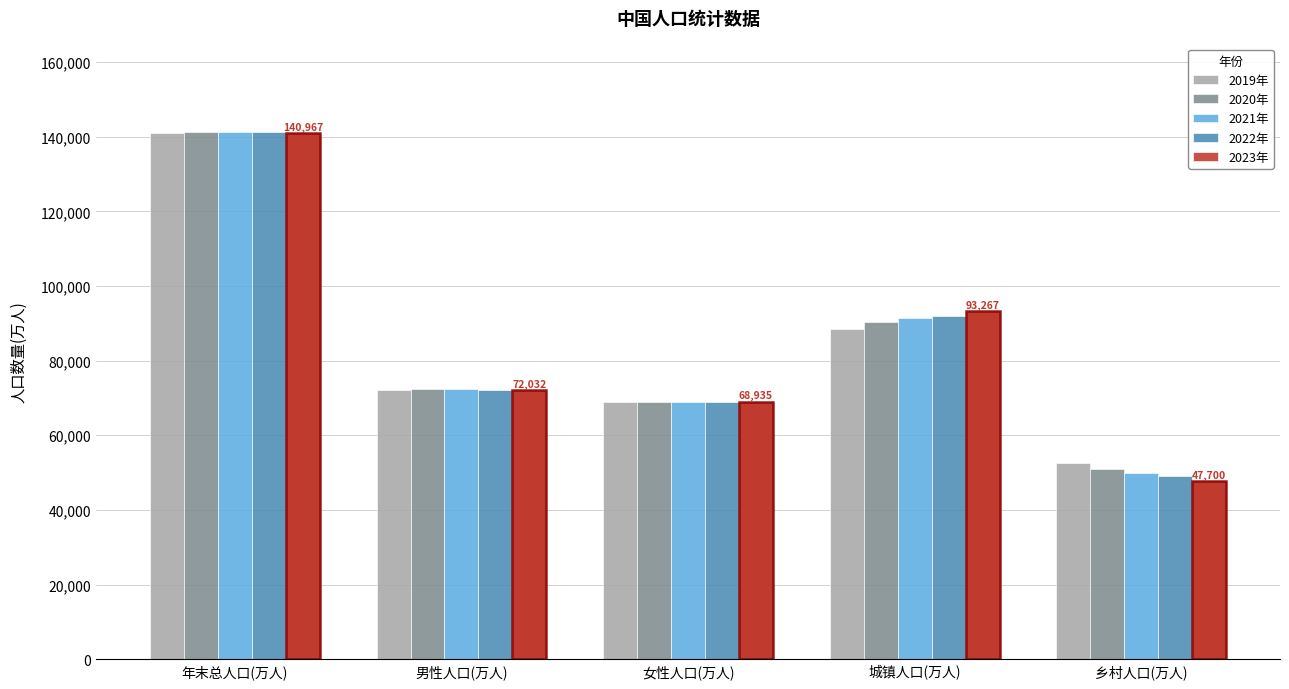

Is the value of 2021年 at 男性人口(万人) greater than the value of 2022年 at 男性人口(万人)?

Yes